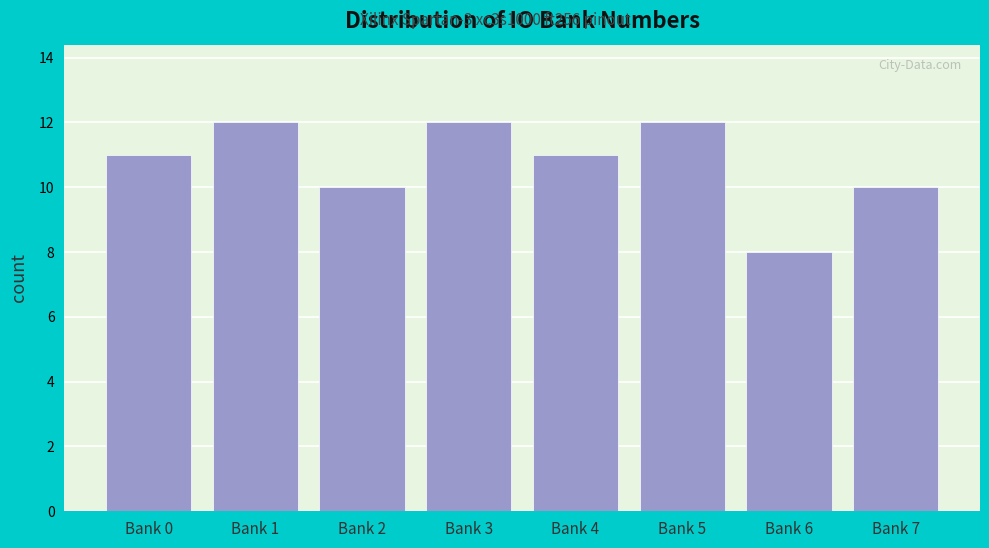

Reading left to right, what are all the values shown in this chart?

Bank 0=11	Bank 1=12	Bank 2=10	Bank 3=12	Bank 4=11	Bank 5=12	Bank 6=8	Bank 7=10